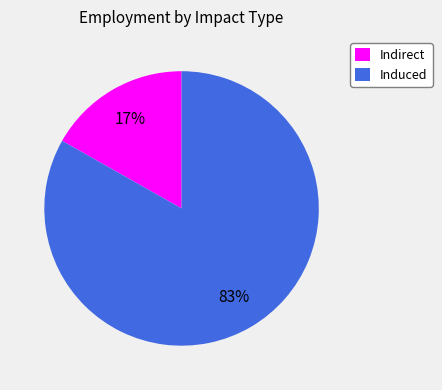

Is it true that Indirect is 11% of the pie?

False